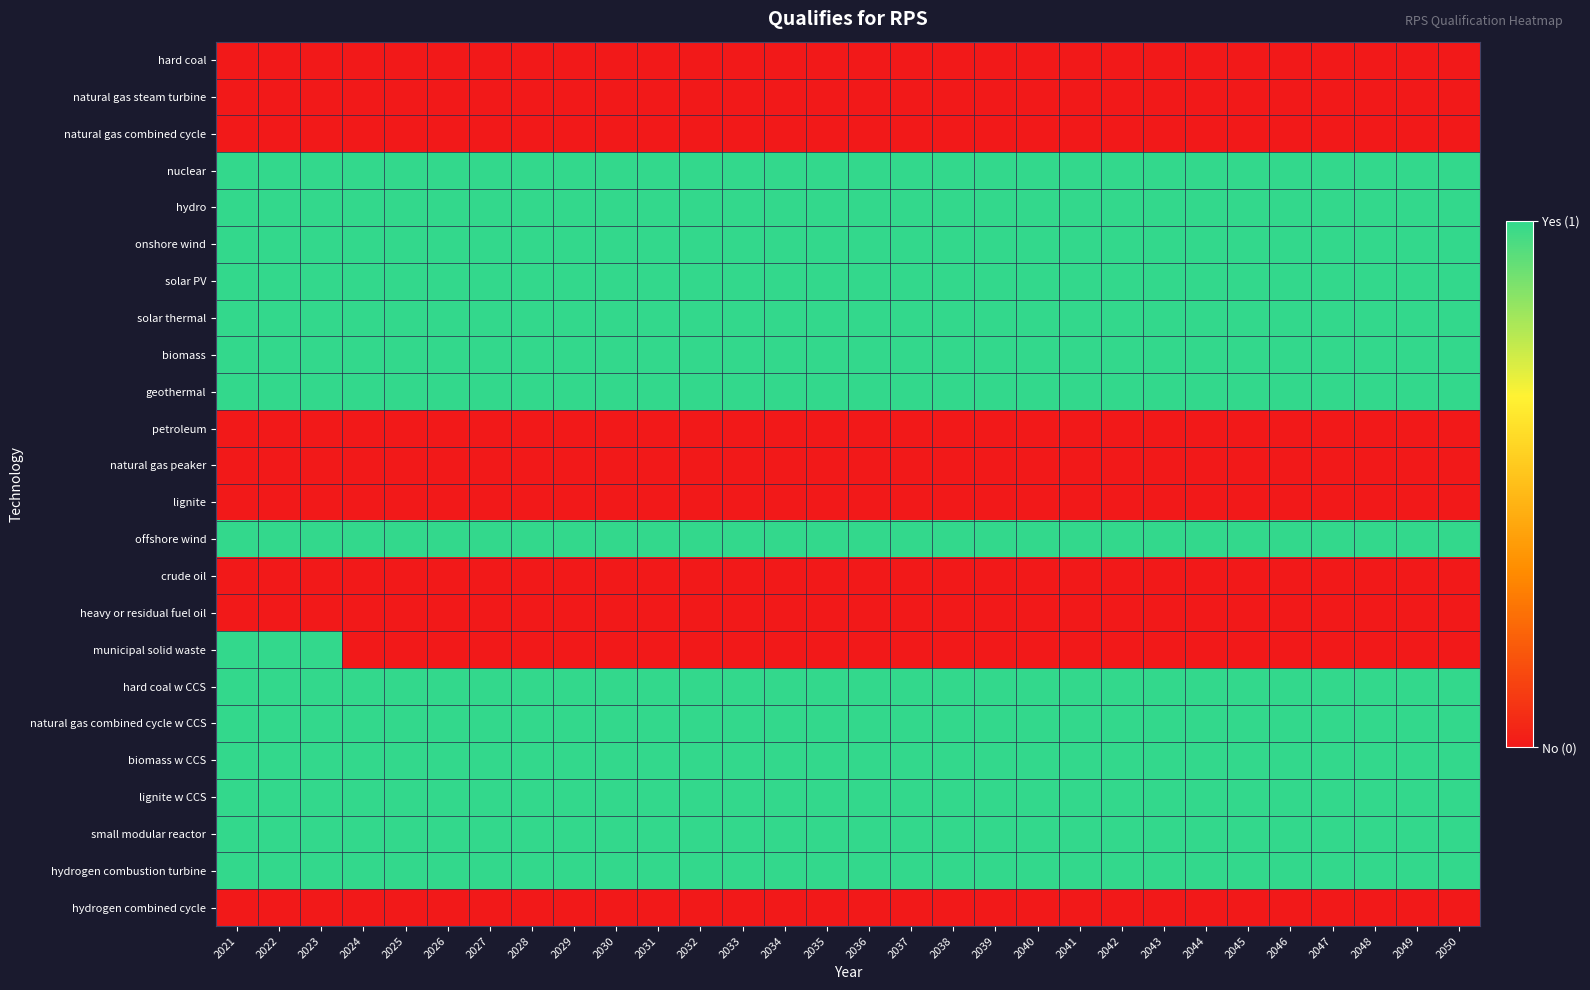

Rank the series at 2049 from highest to lowest value.

nuclear, hydro, onshore wind, solar PV, solar thermal, biomass, geothermal, offshore wind, hard coal w CCS, natural gas combined cycle w CCS, biomass w CCS, lignite w CCS, small modular reactor, hydrogen combustion turbine, hard coal, natural gas steam turbine, natural gas combined cycle, petroleum, natural gas peaker, lignite, crude oil, heavy or residual fuel oil, municipal solid waste, hydrogen combined cycle